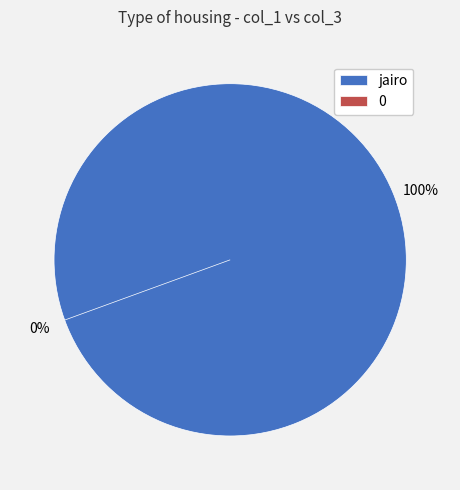

Is there a majority slice in this chart?

Yes